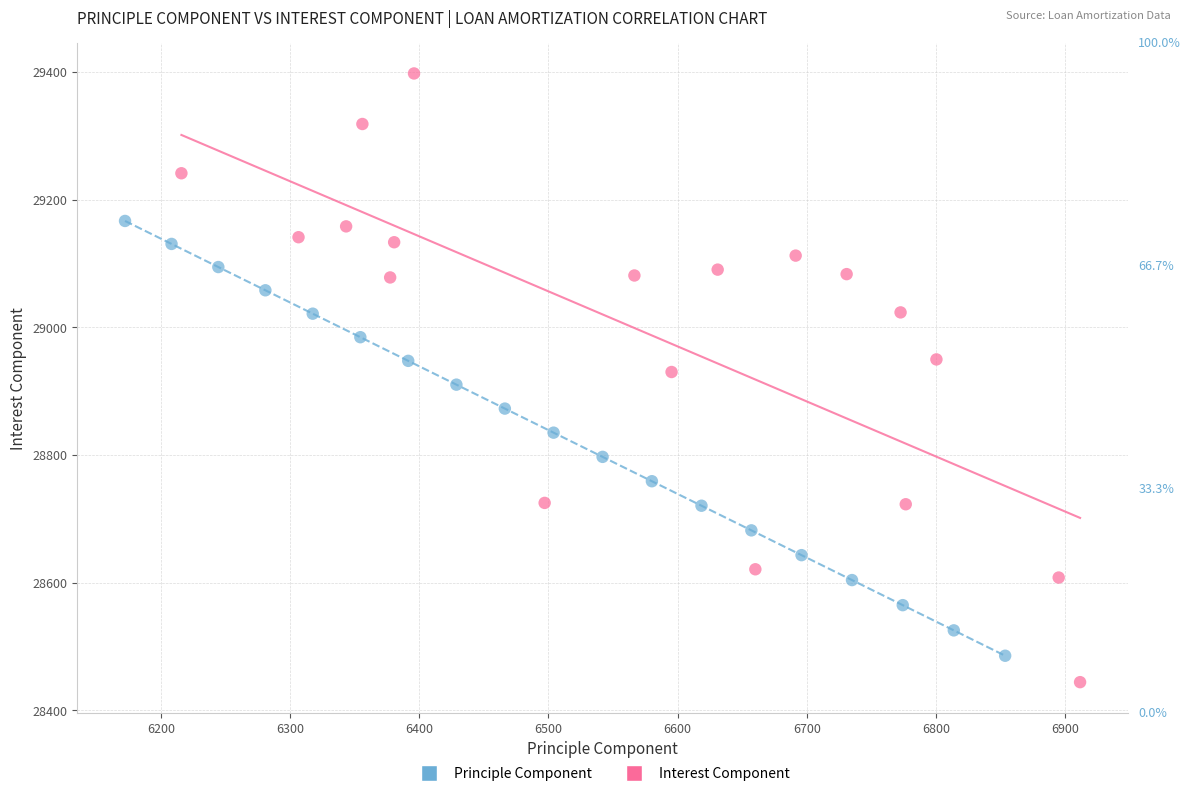

What are all the series names shown in the legend?

Principle Component, Interest Component